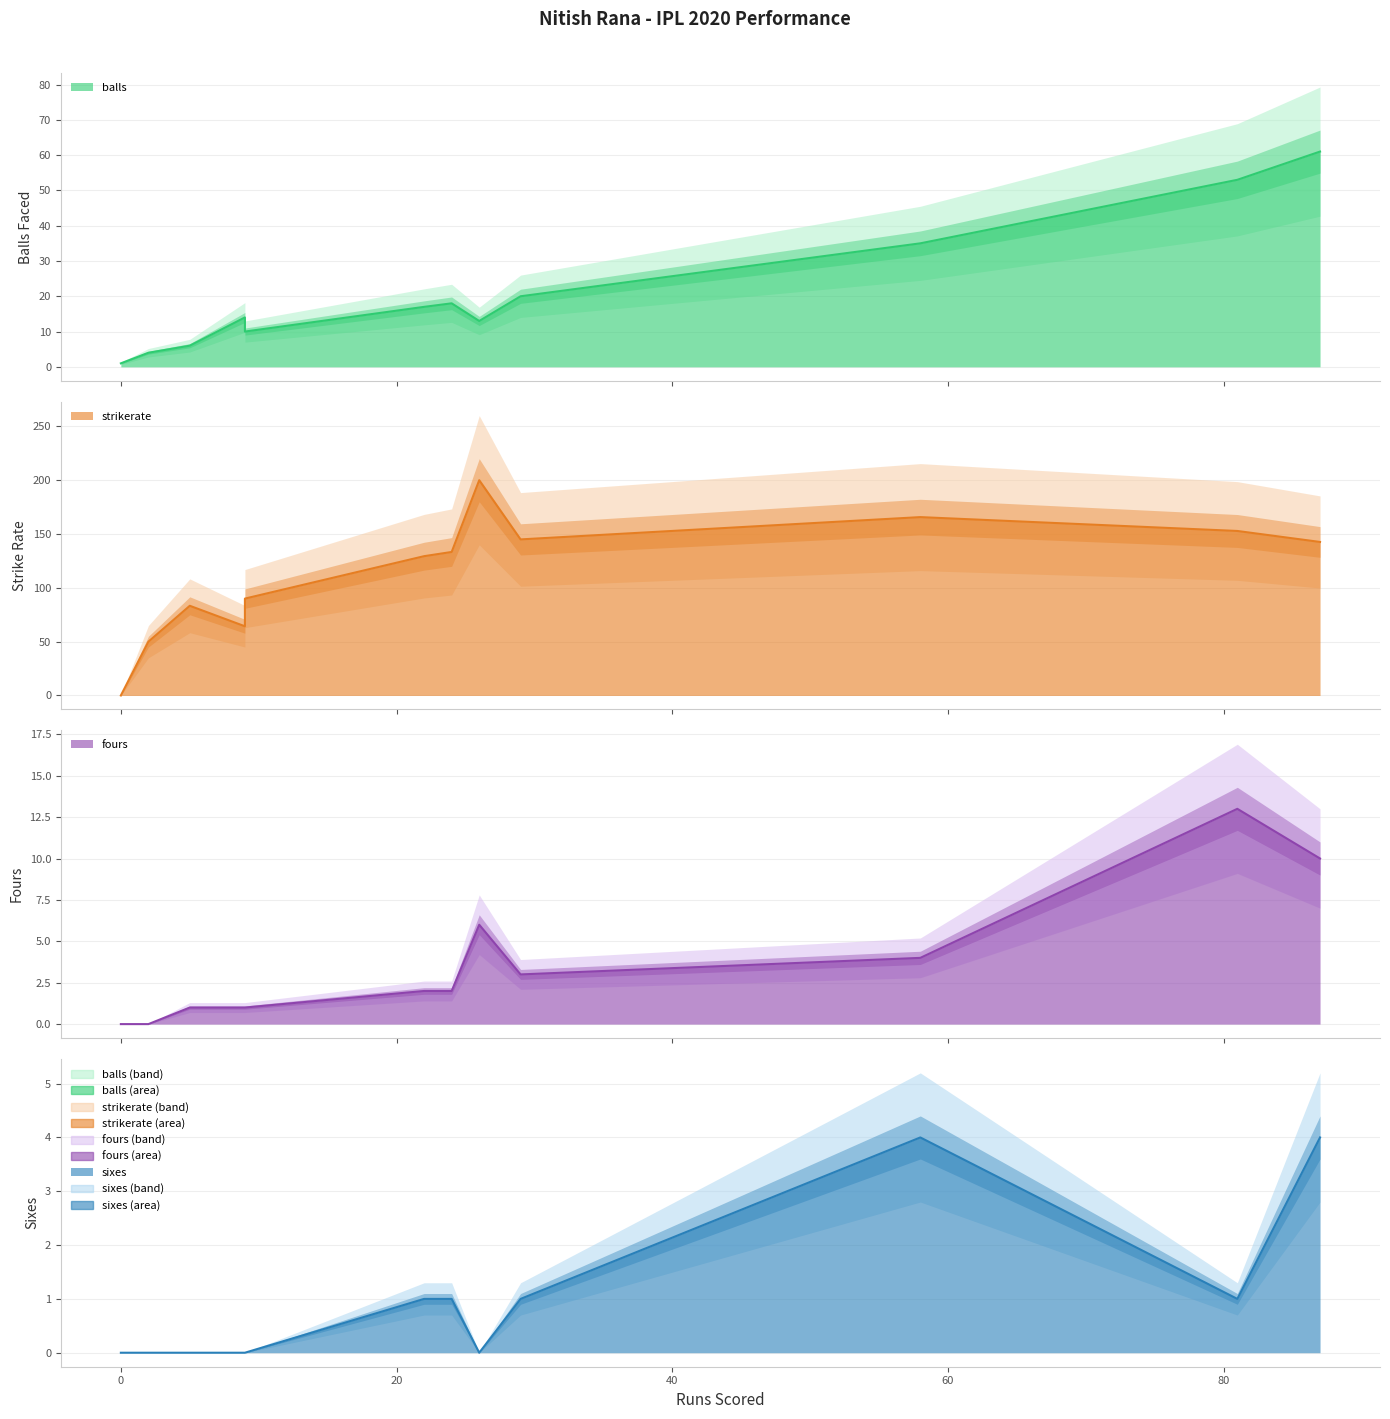

Does the chart display data point markers on the line(s)?

No